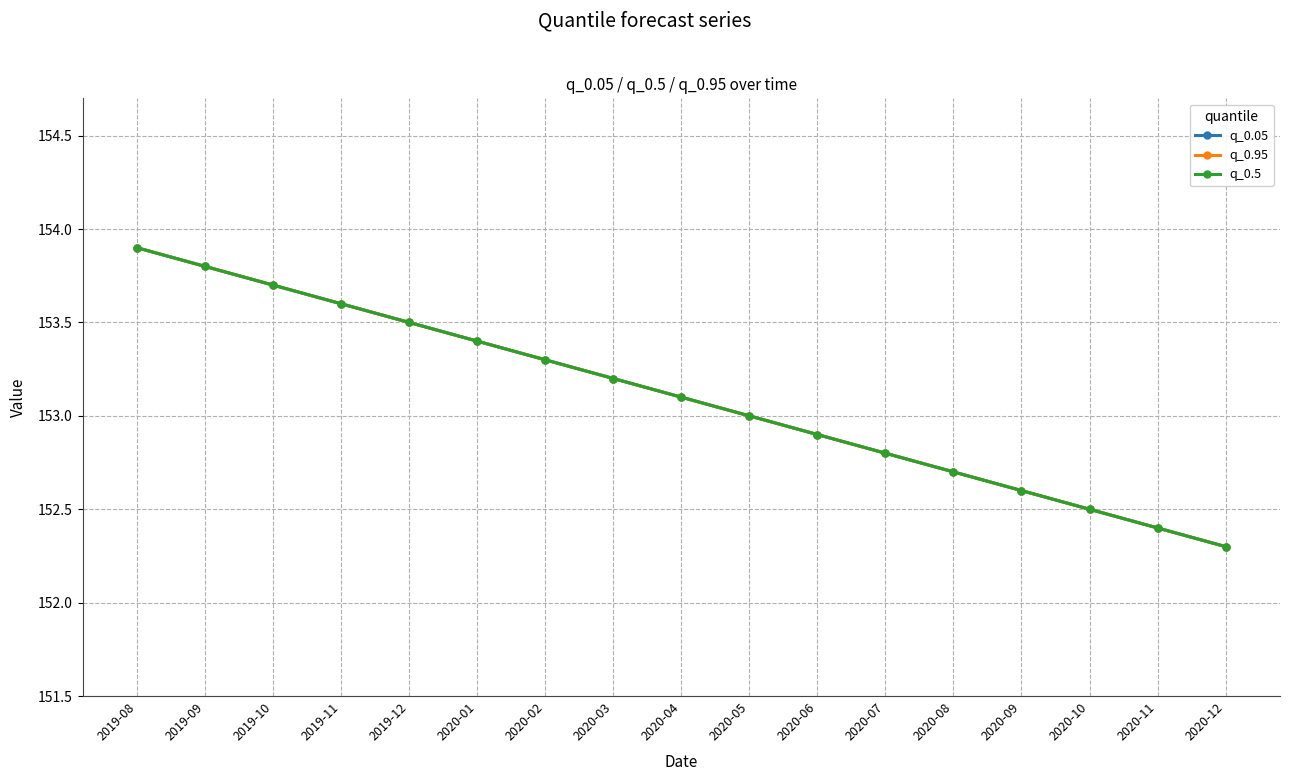

Is this an area chart (filled region under the line)?

No